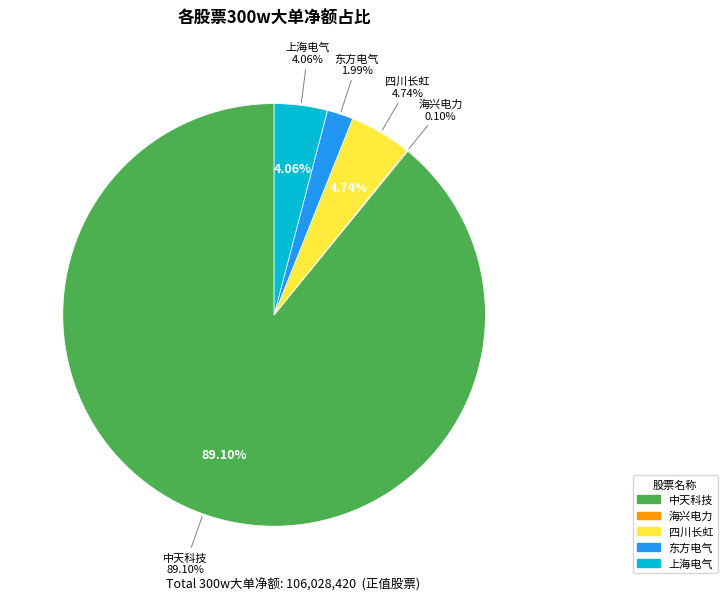

To the nearest percent, what percentage of the pie is 上海电气?

4%